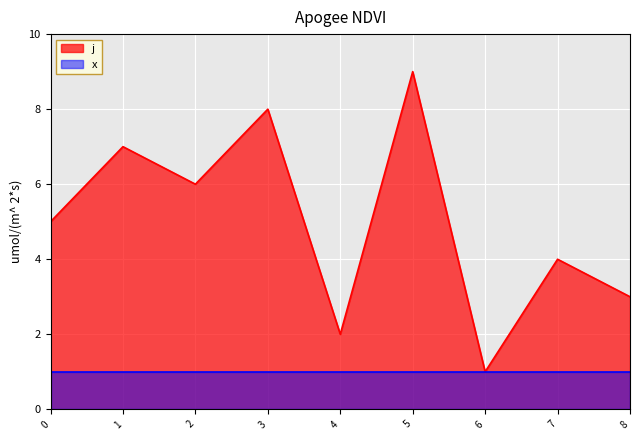

What is the maximum value shown in the chart?

9